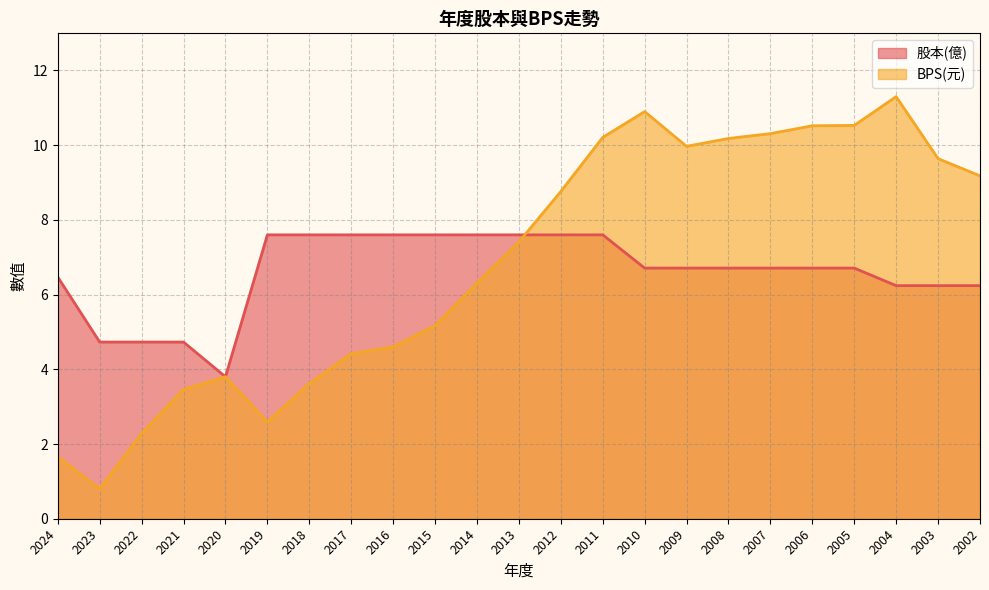

How many lines are shown in the chart?

2